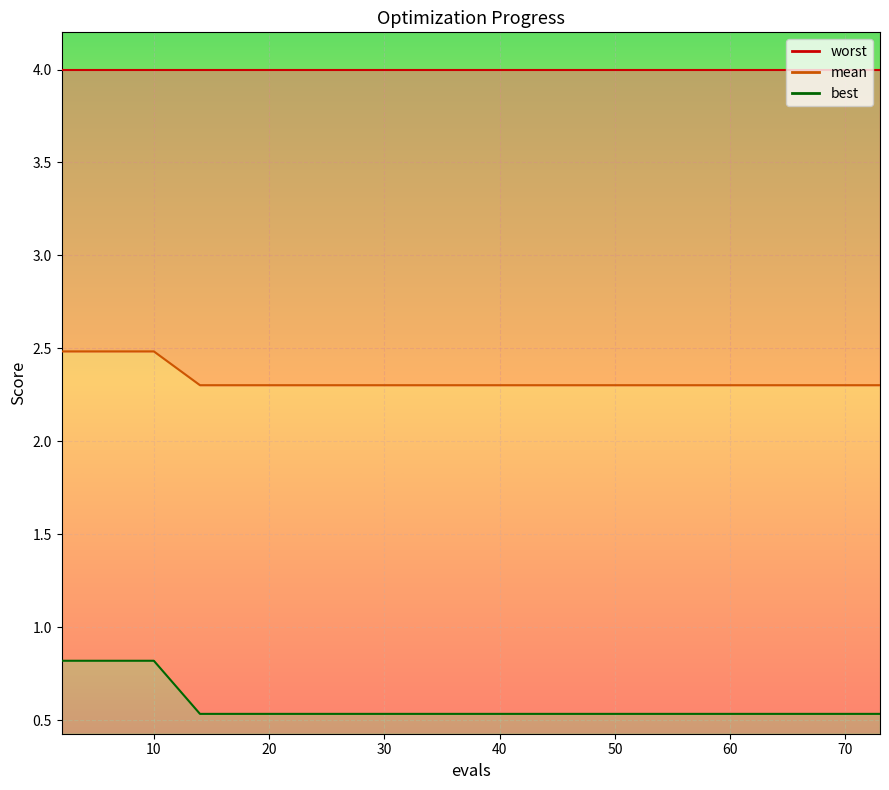

Is it true that mean_line equals 3.7 at 9?

False